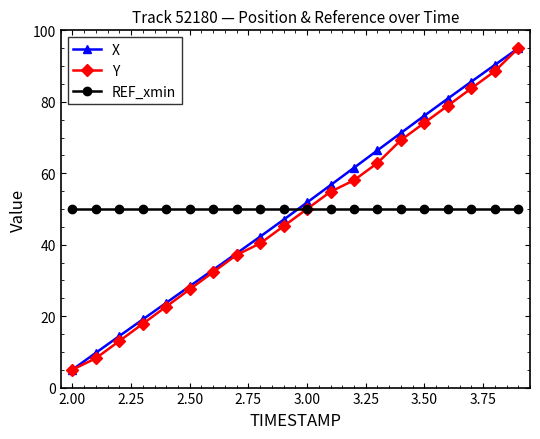

What is the maximum value shown in the chart?

95.0